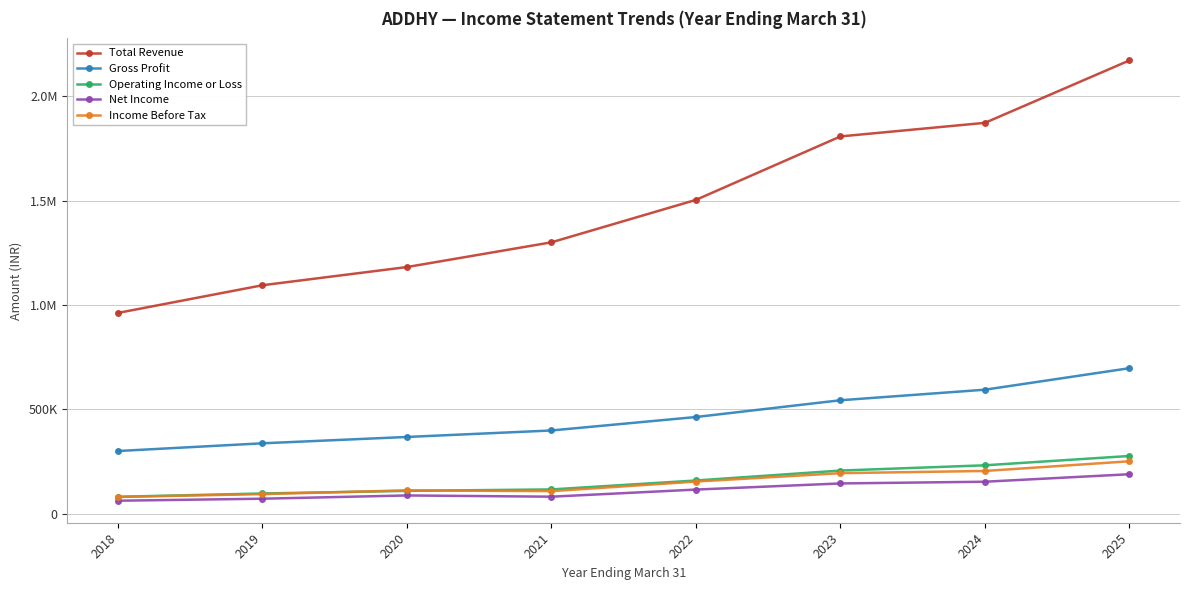

What is the difference between the highest and lowest values at 2020?

1094500